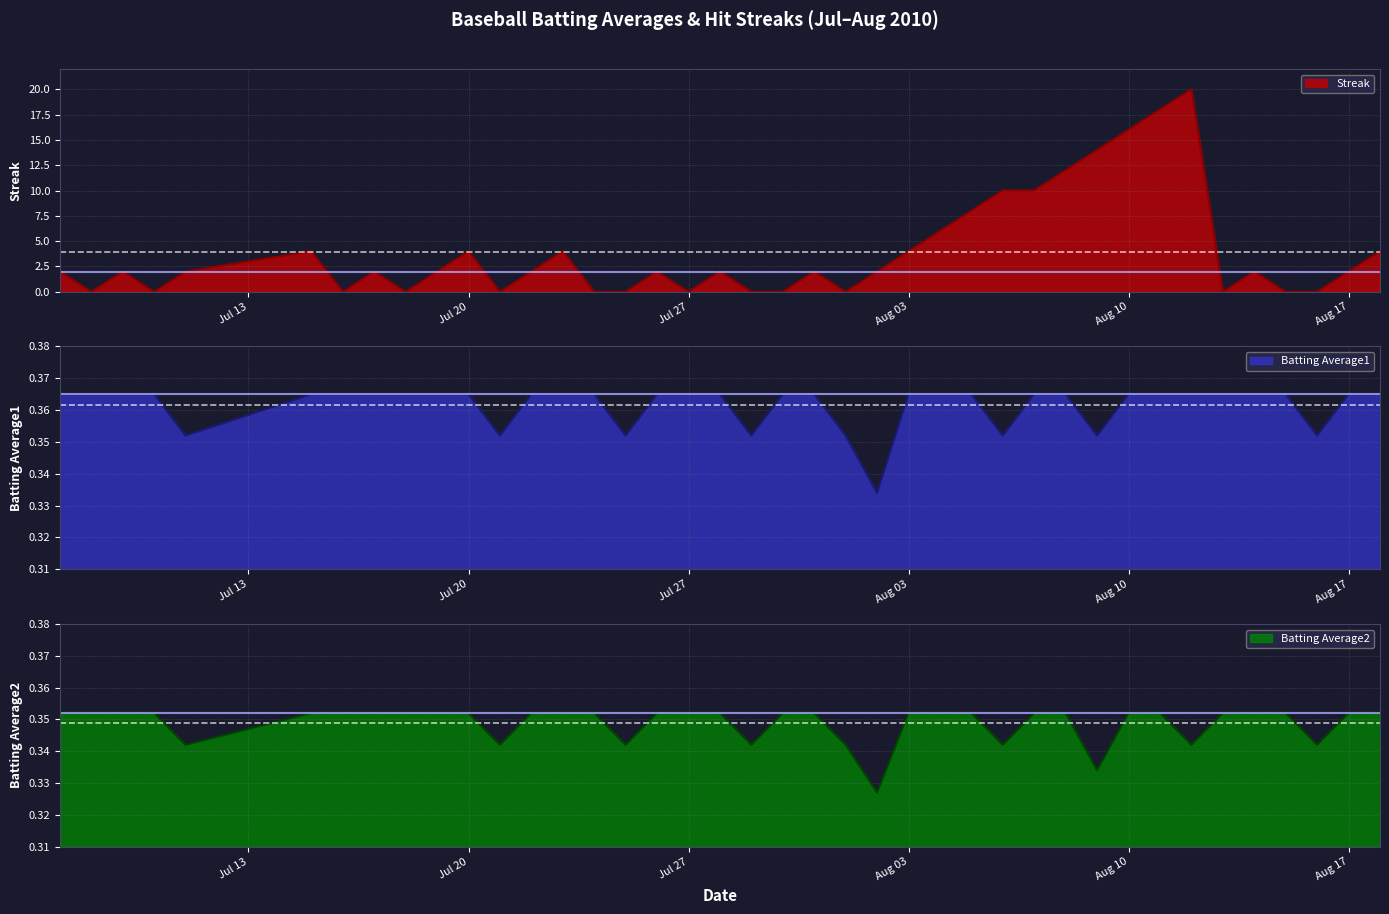

Reading right to left, what are all the values shown in this chart?

Streak: 4.0	2.0	0.0	0.0	2.0	0.0	20.0	18.0	16.0	14.0	12.0	10.0	10.0	8.0	6.0	4.0	2.0	0.0	2.0	0.0	0.0	2.0	0.0	2.0	0.0	0.0	4.0	2.0	0.0	4.0	2.0	0.0	2.0	0.0	4.0	2.0	0.0	2.0	0.0	2.0
Batting Average1: 0.4	0.4	0.4	0.4	0.4	0.4	0.4	0.4	0.4	0.4	0.4	0.4	0.4	0.4	0.4	0.4	0.3	0.4	0.4	0.4	0.4	0.4	0.4	0.4	0.4	0.4	0.4	0.4	0.4	0.4	0.4	0.4	0.4	0.4	0.4	0.4	0.4	0.4	0.4	0.4
Batting Average2: 0.4	0.4	0.3	0.4	0.4	0.4	0.3	0.4	0.4	0.3	0.4	0.4	0.3	0.4	0.4	0.4	0.3	0.3	0.4	0.4	0.3	0.4	0.4	0.4	0.3	0.4	0.4	0.4	0.3	0.4	0.4	0.4	0.4	0.4	0.4	0.3	0.4	0.4	0.4	0.4